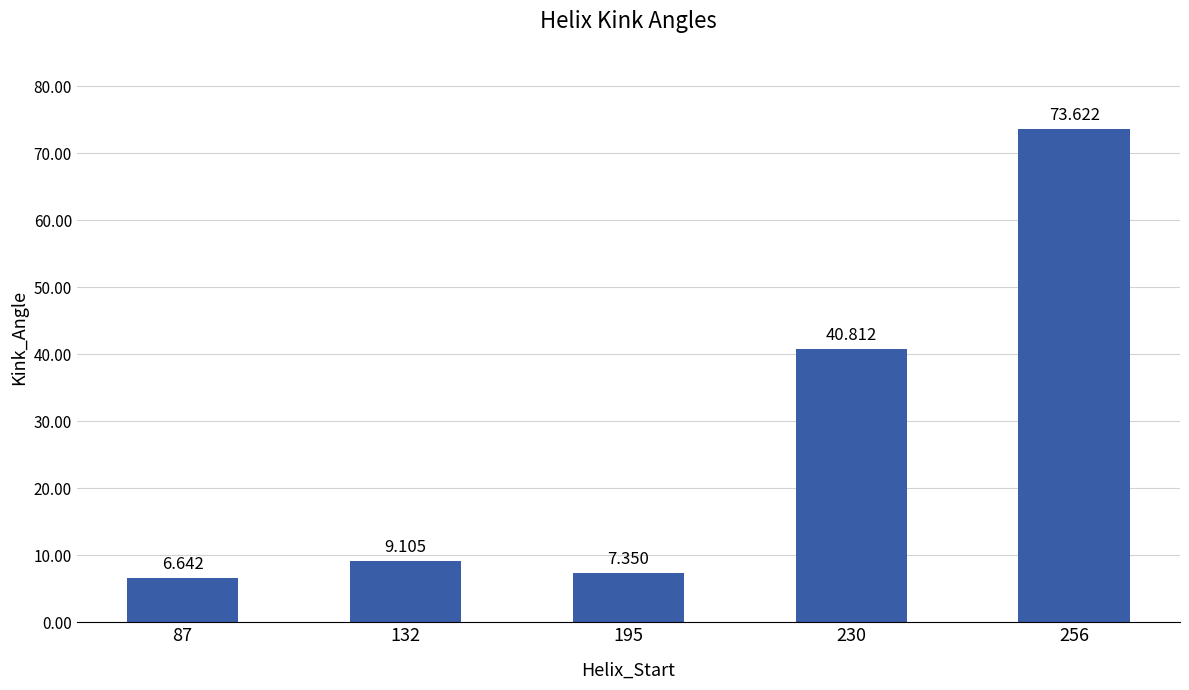

What is the change in value from 87 to 195?

+0.7